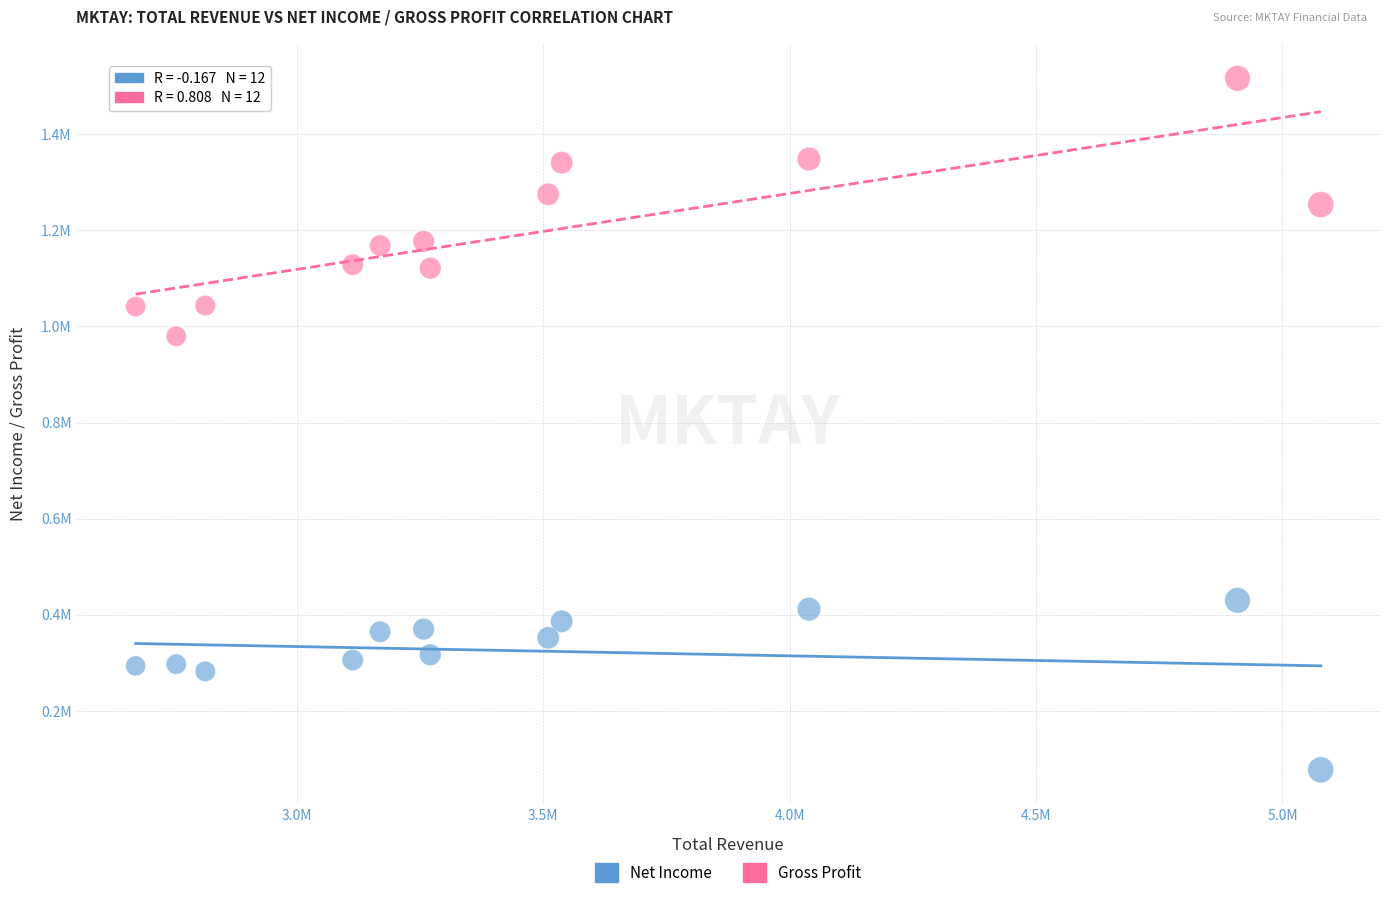

Which series has the widest spread of Y values?

Gross Profit